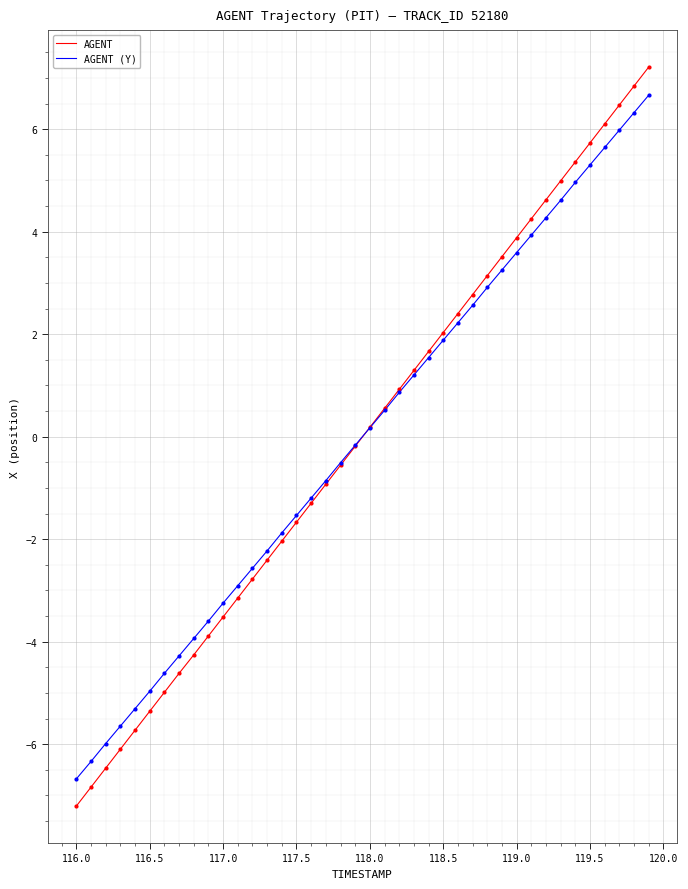

What is the smallest value displayed?

-7.2